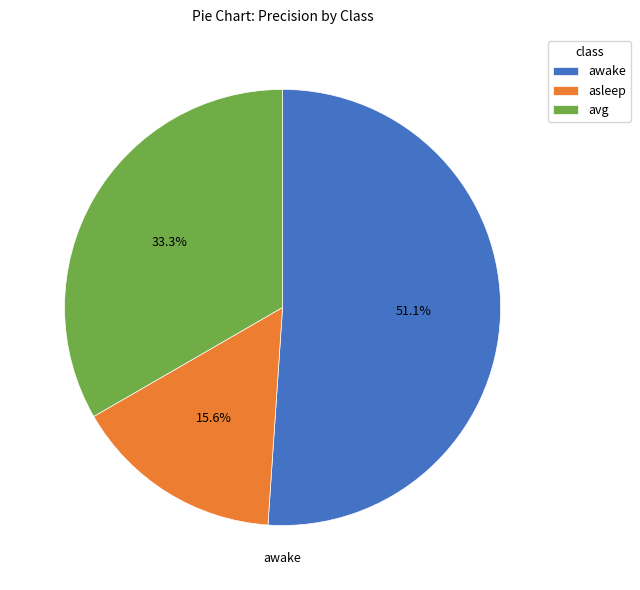

Which has a higher value, asleep or awake?

awake